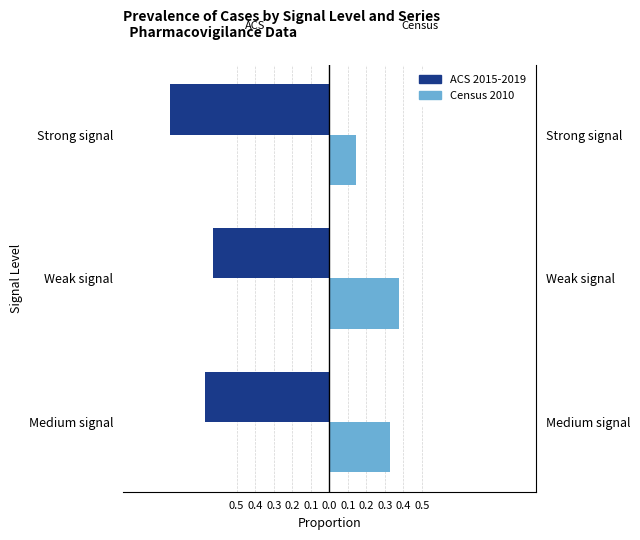

What is the value of the ACS 2015-2019 bar at the 2nd from the left?

-0.6